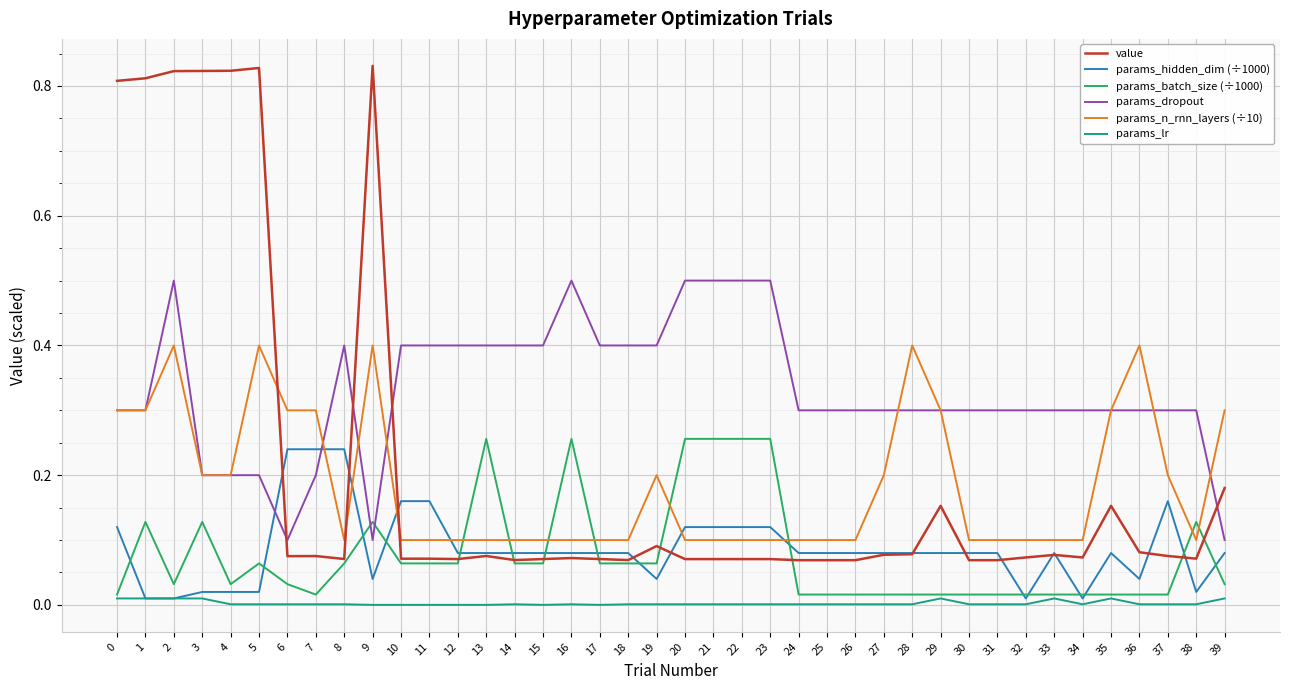

At which category does params_batch_size (÷1000) reach its first local peak?

1